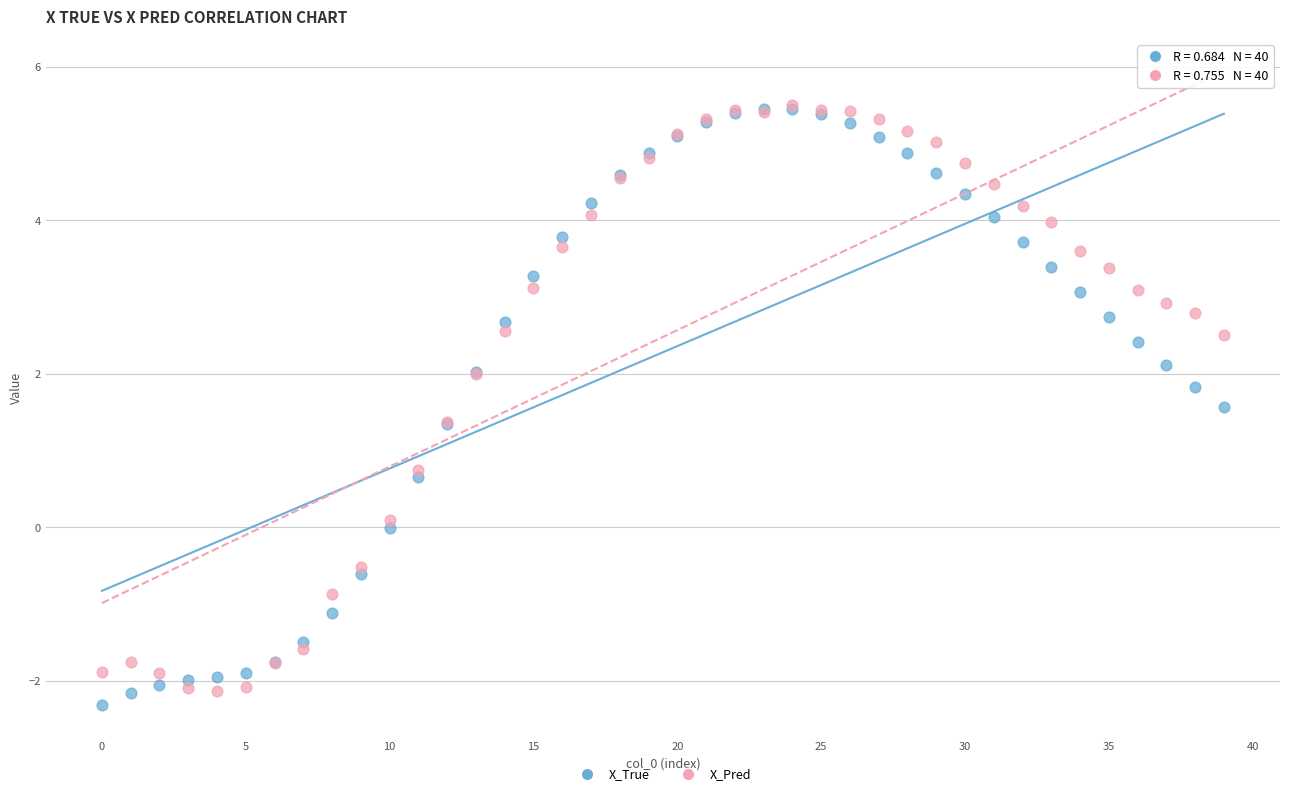

Which series has the largest Y range (max minus min)?

X_True